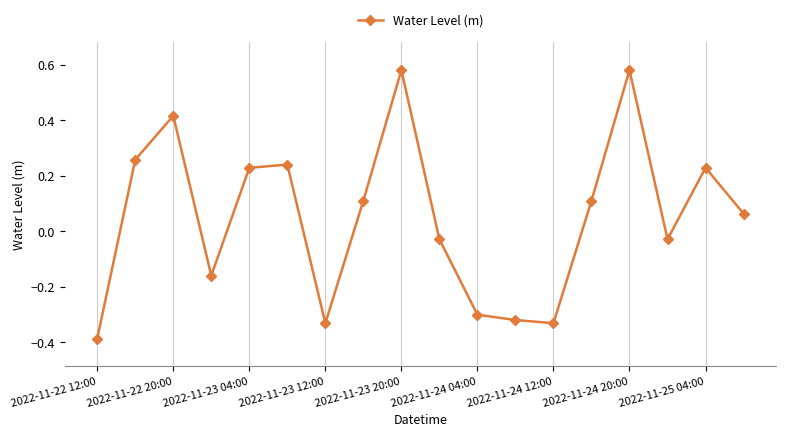

What is the difference between the maximum and minimum values?

1.0